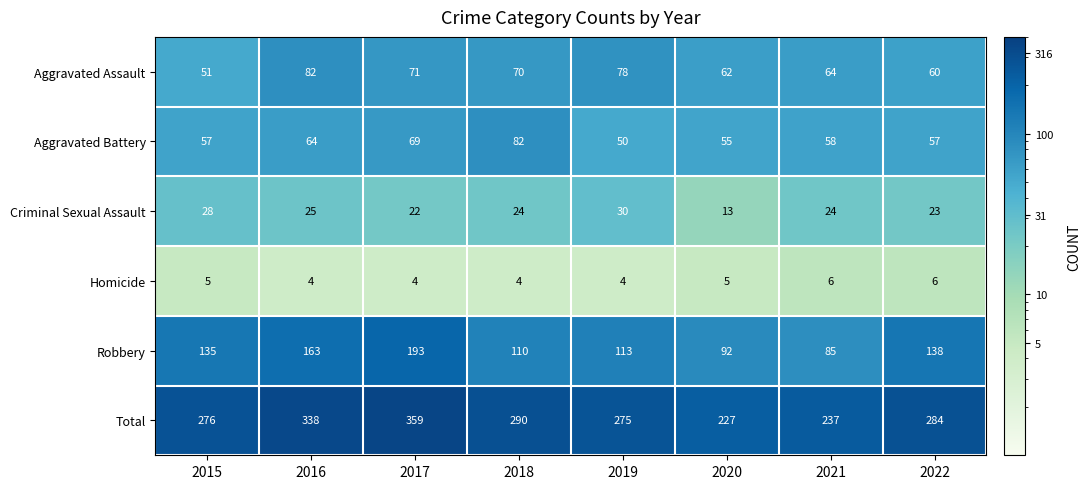

Which series has the largest range (max minus min)?

Total